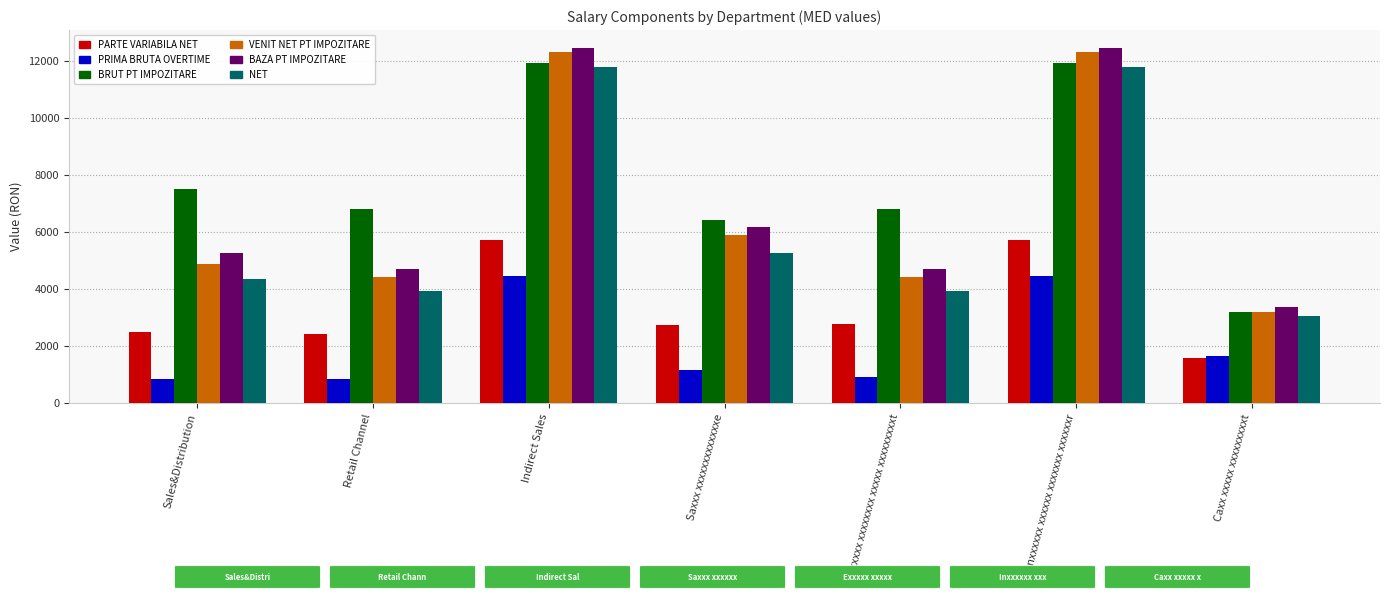

What is the average value of the BAZA PT IMPOZITARE series?

7029.6